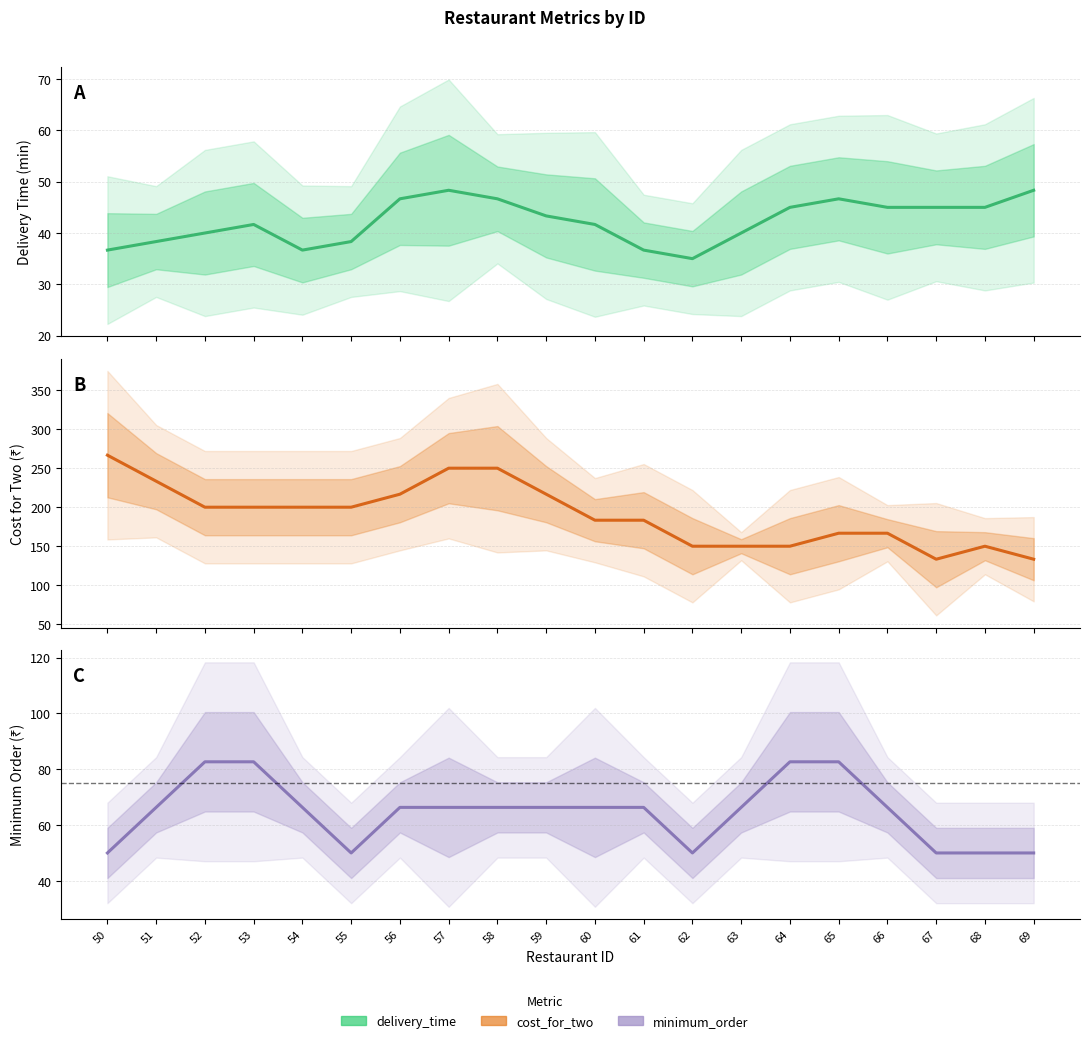

What are all the series names shown in the legend?

delivery_time, cost_for_two, minimum_order